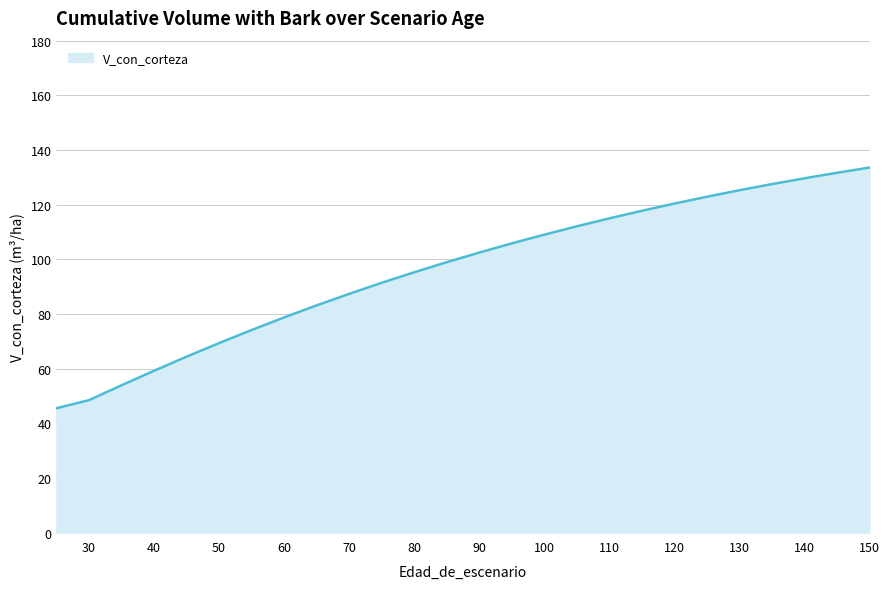

What is the difference between the maximum and minimum values?

88.1